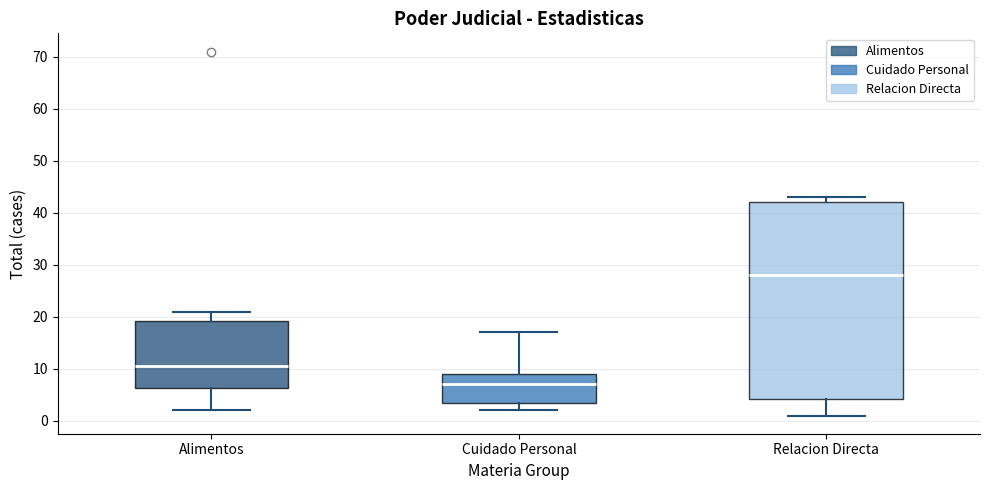

Where is the lower edge of the box for Relacion Directa on the y-axis? The values are not printed on the chart, so give them approximately, as read against the axis.

4